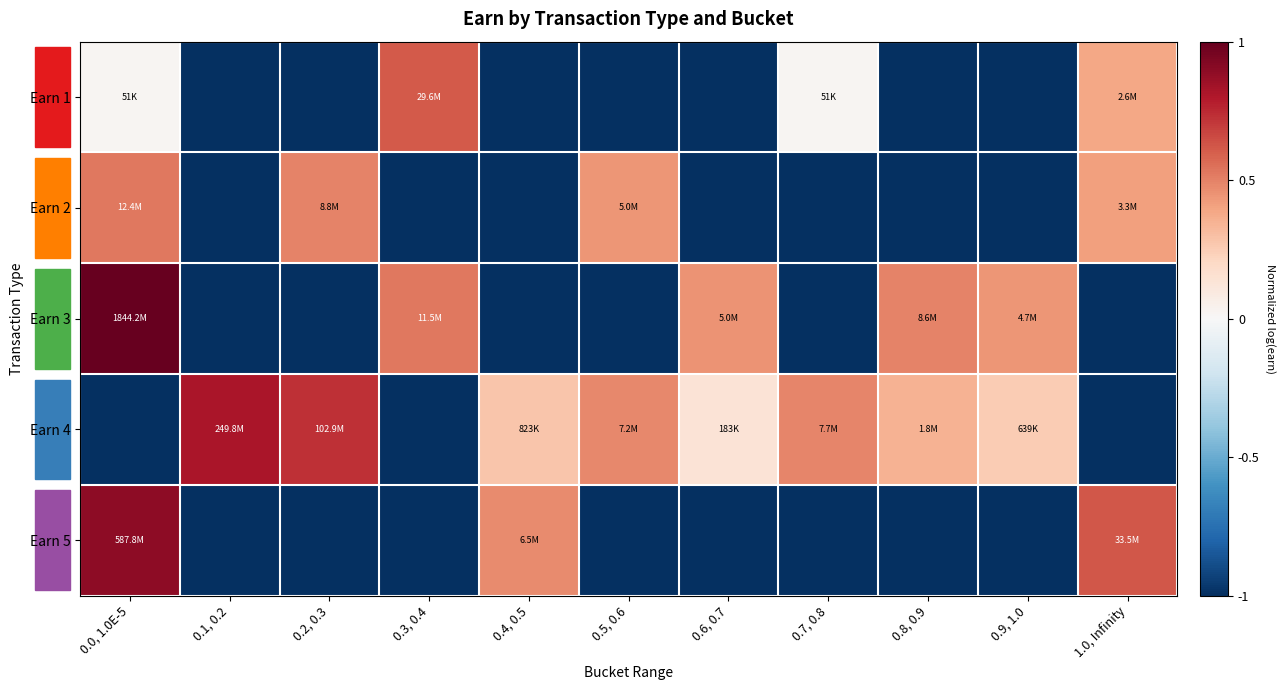

At 0.2, 0.3, list the series in order from largest to smallest.

Earn 4, Earn 2, Earn 1, Earn 3, Earn 5